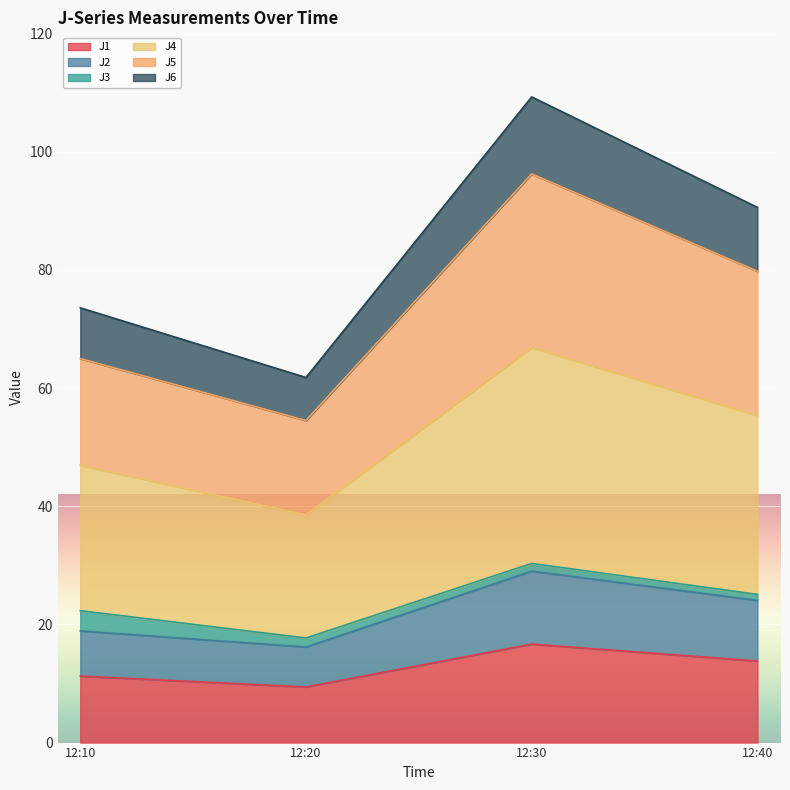

At which category is the sum across all series the highest?

12:30